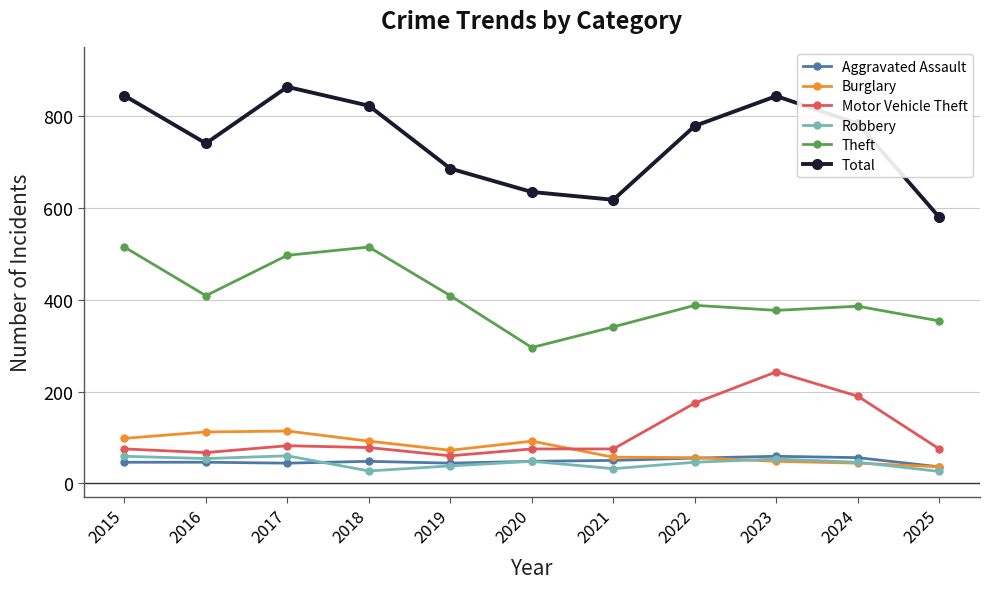

Which series has the largest total across all categories?

Total